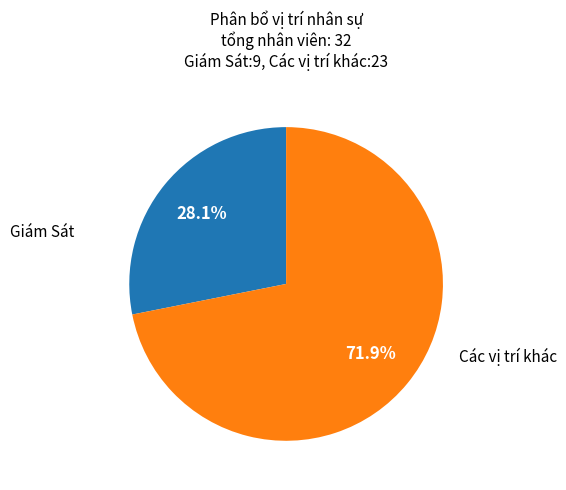

Is there any slice that represents more than half of the pie?

Yes